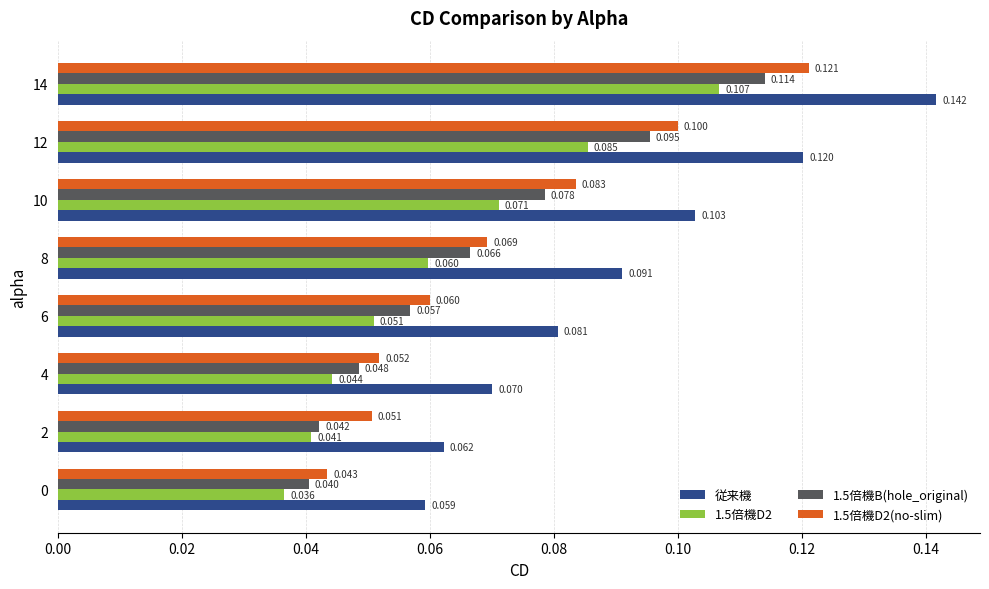

Which series has the largest total across all categories?

従来機